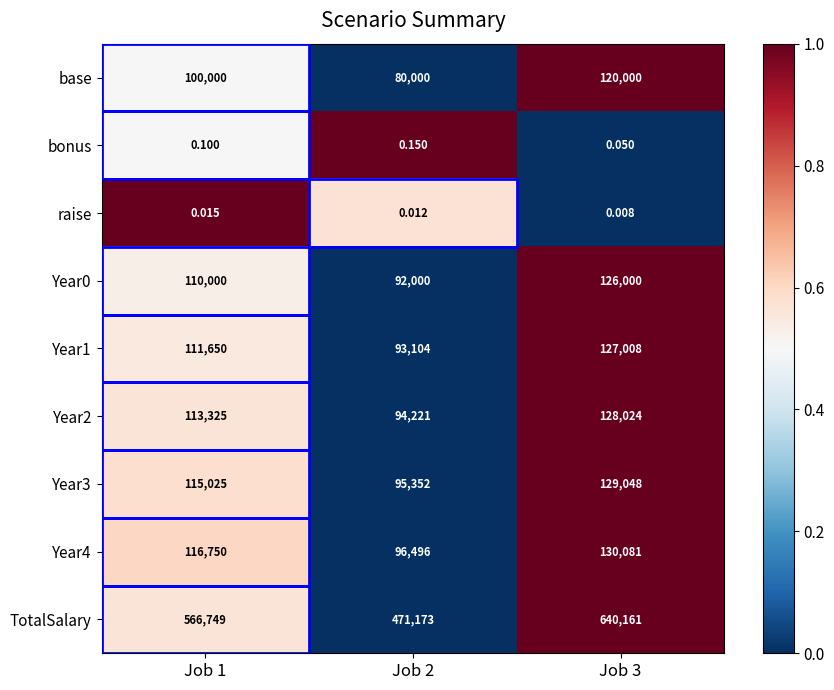

Which series has the largest range (max minus min)?

TotalSalary